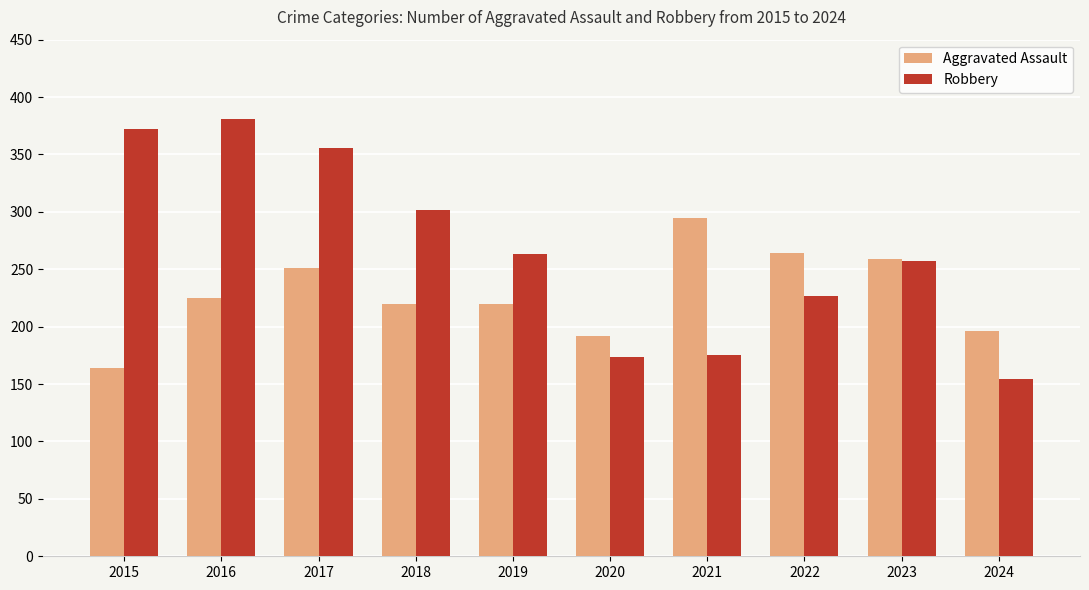

What is the sum of all Robbery values?

2661